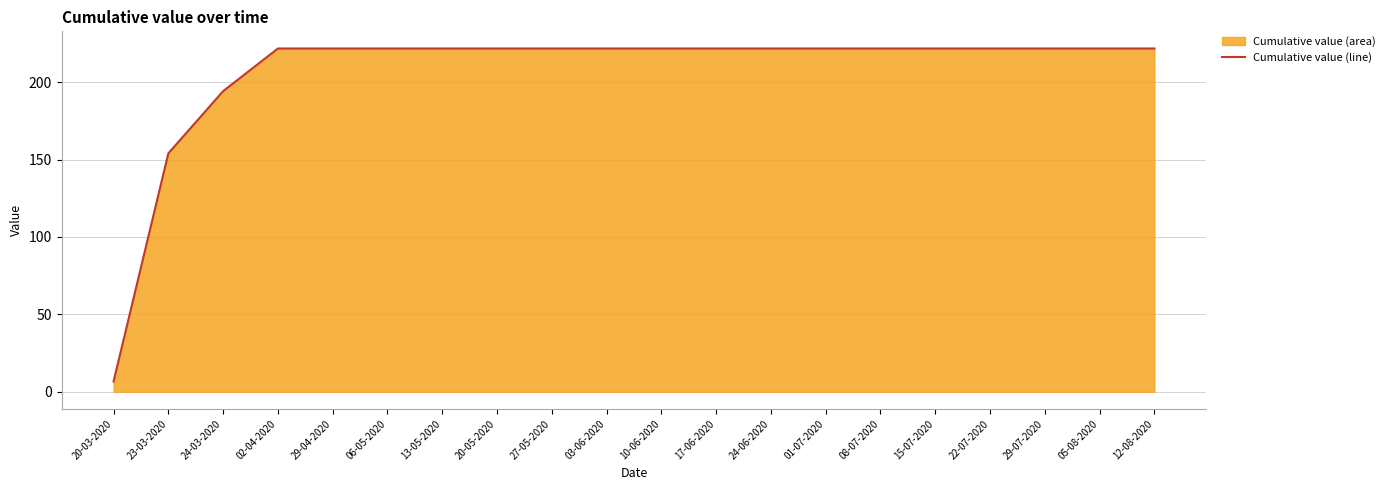

At which category does the chart reach its minimum across all series?

20-03-2020